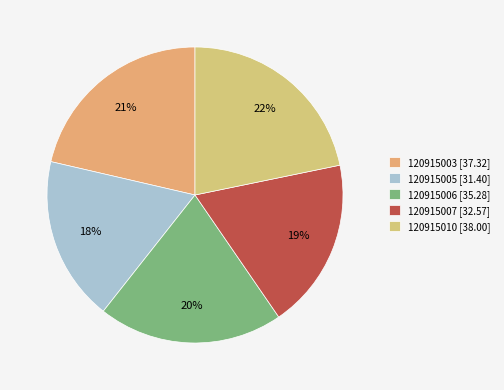

How many segments does this pie chart have?

5